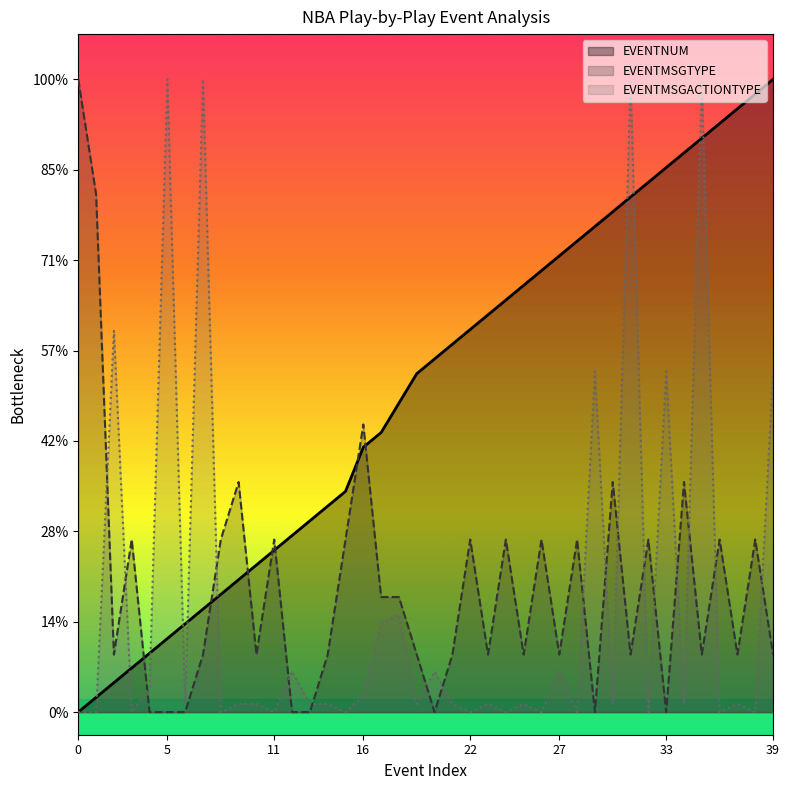

List the series in order of their peak value, highest first.

EVENTNUM, EVENTMSGTYPE, EVENTMSGACTIONTYPE